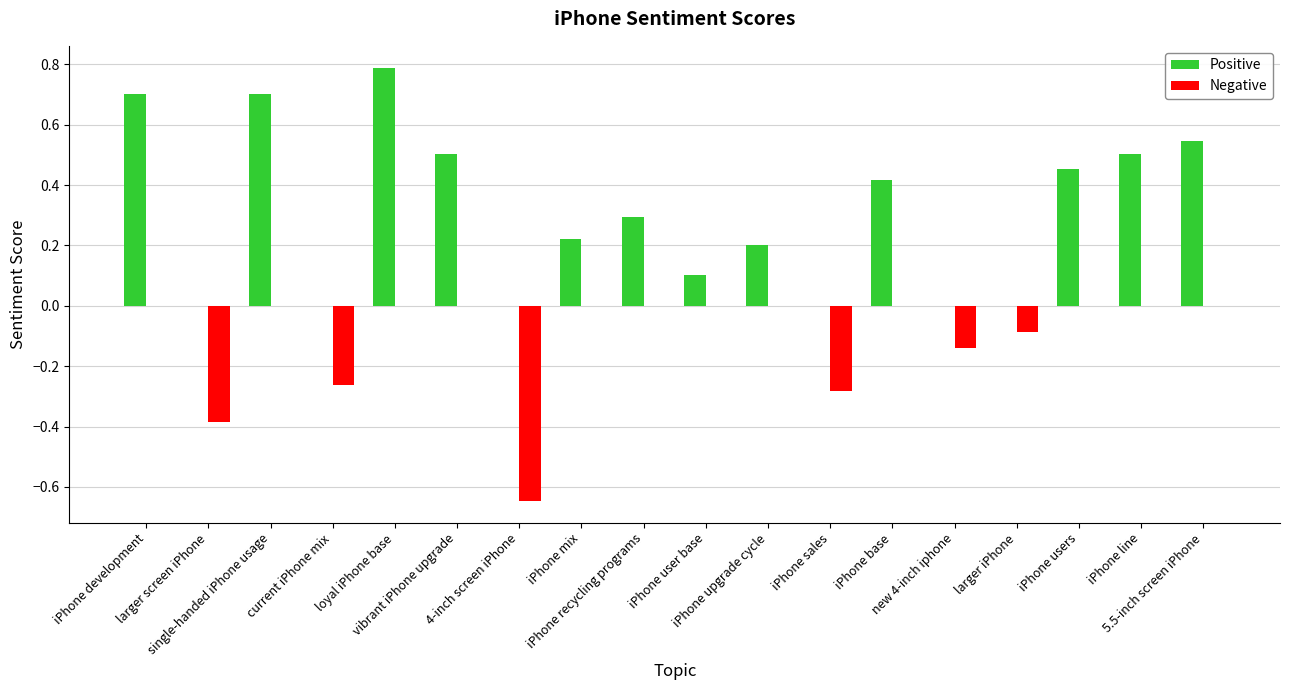

Rank the series by their average value, from lowest to highest.

Negative, Positive